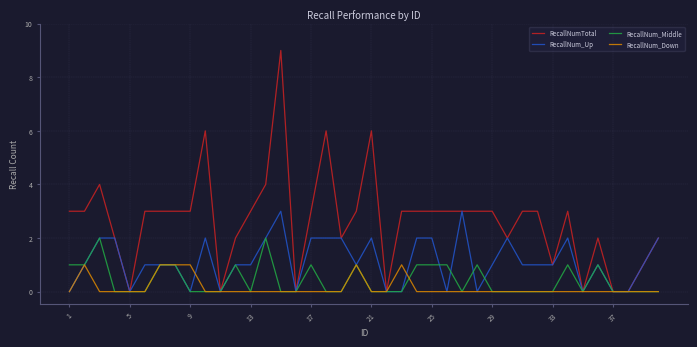

Which series has the largest total across all categories?

RecallNumTotal